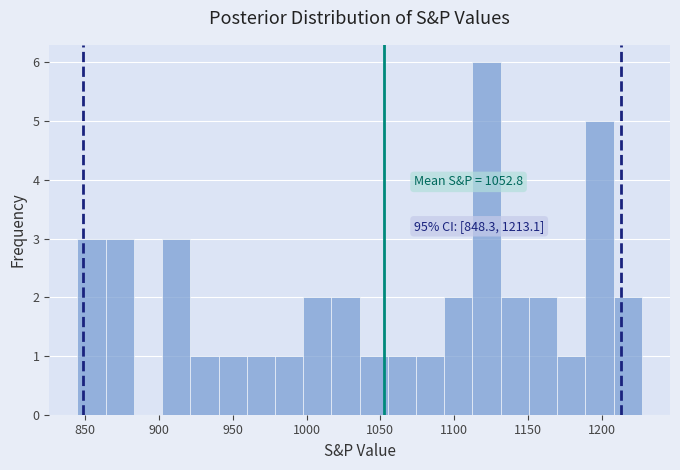

Read against the x-axis, roughly where is the centre of the tallest bar?

1120